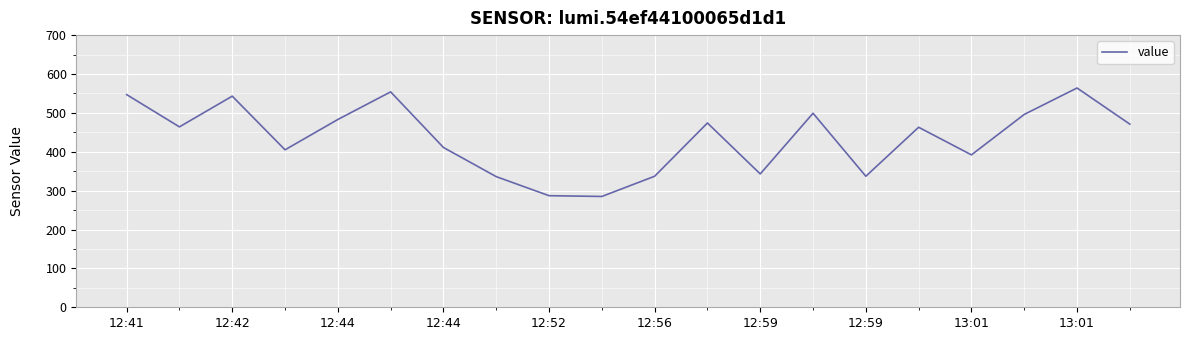

Count the number of data series in this chart.

1